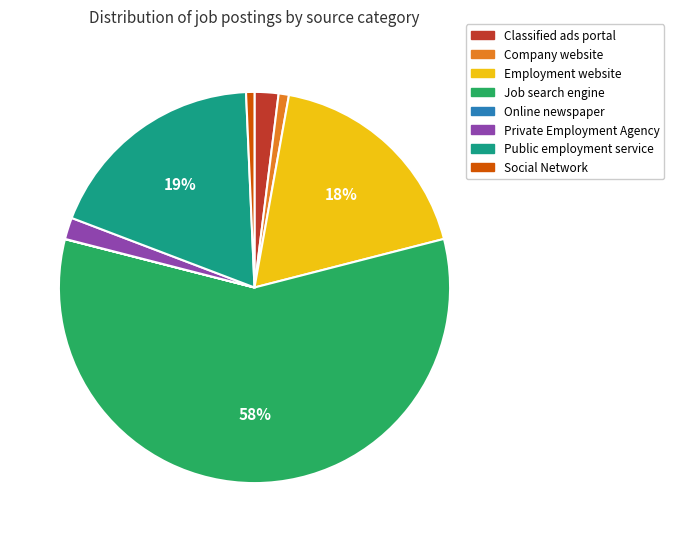

Which slice is the largest?

Job search engine